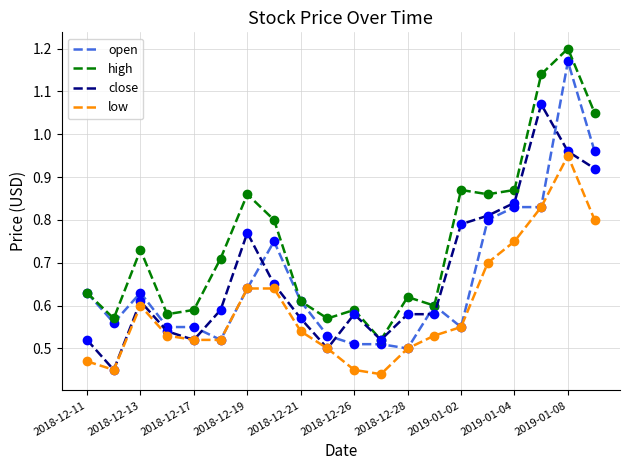

Which series has the largest total across all categories?

high